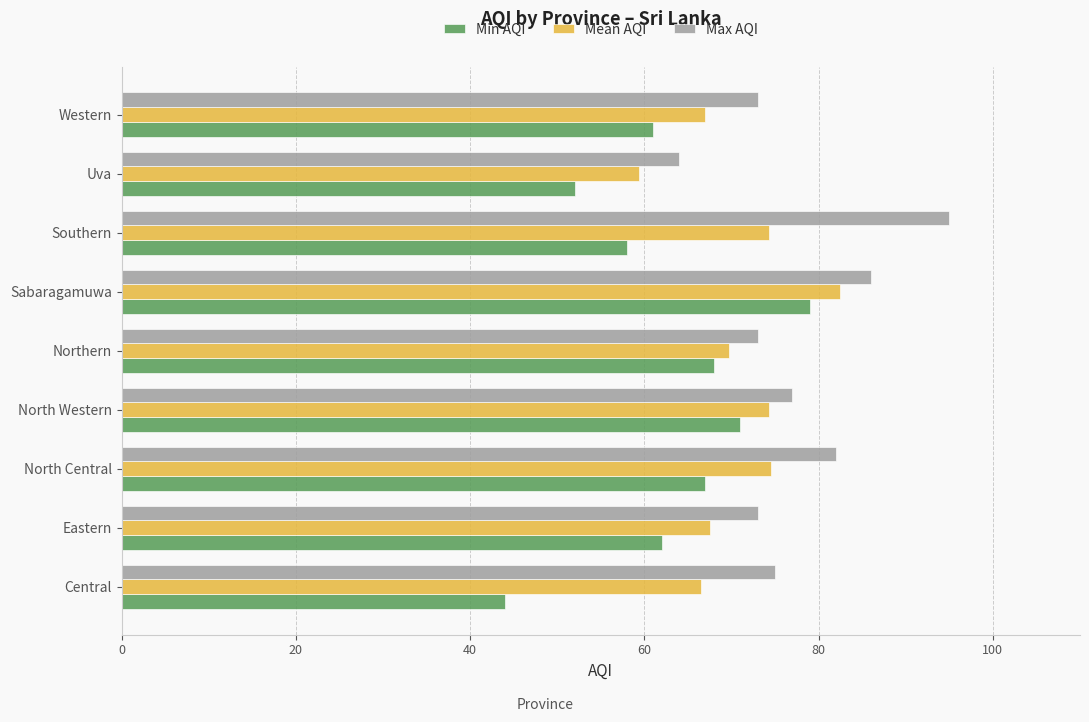

The value of Max AQI at Sabaragamuwa is 86.0. True or false?

True